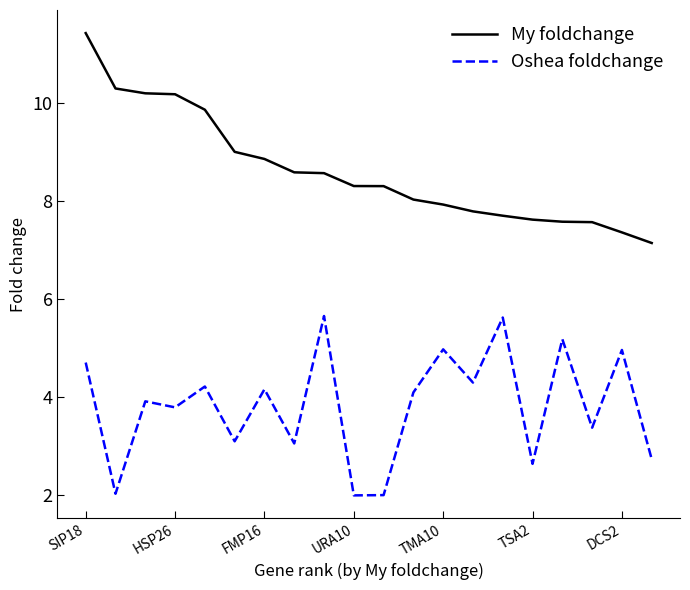

What is the difference between the maximum and second lowest values in the Oshea foldchange series?

3.7